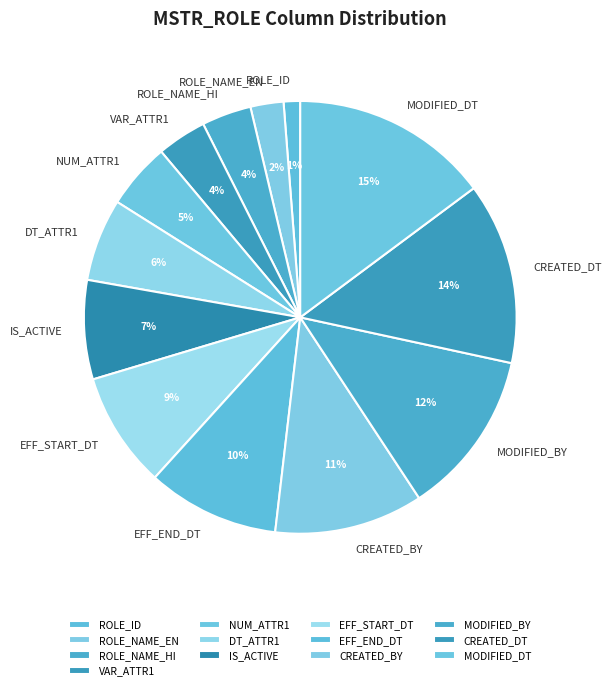

Which slice is the largest?

MODIFIED_DT